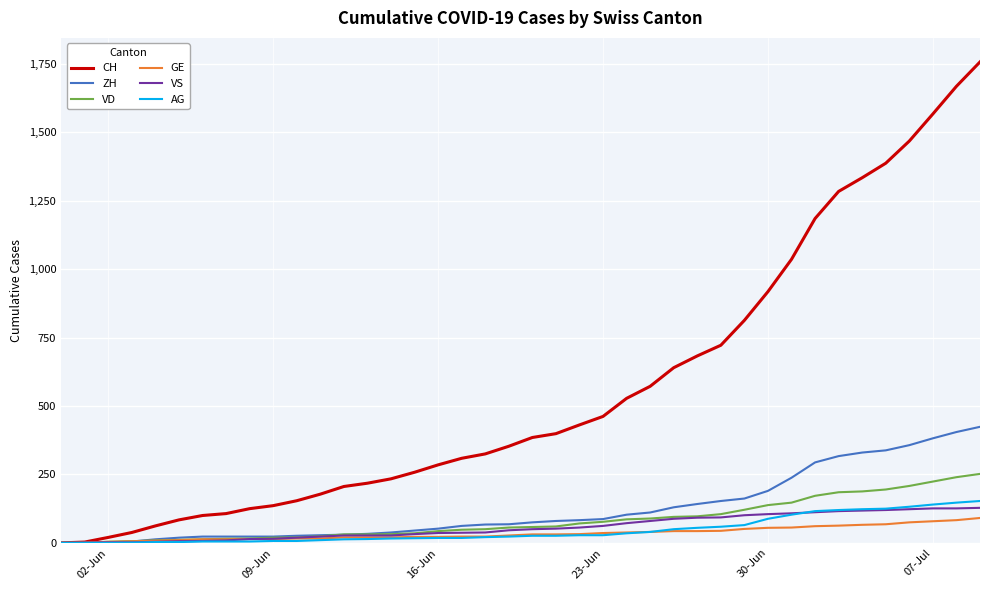

List the series in order of their peak value, lowest first.

GE, VS, AG, VD, ZH, CH